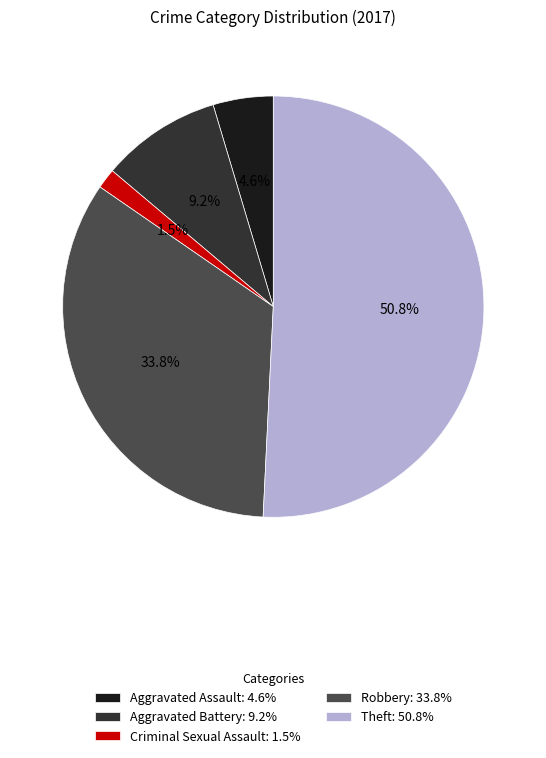

How many slices are in this pie chart?

5